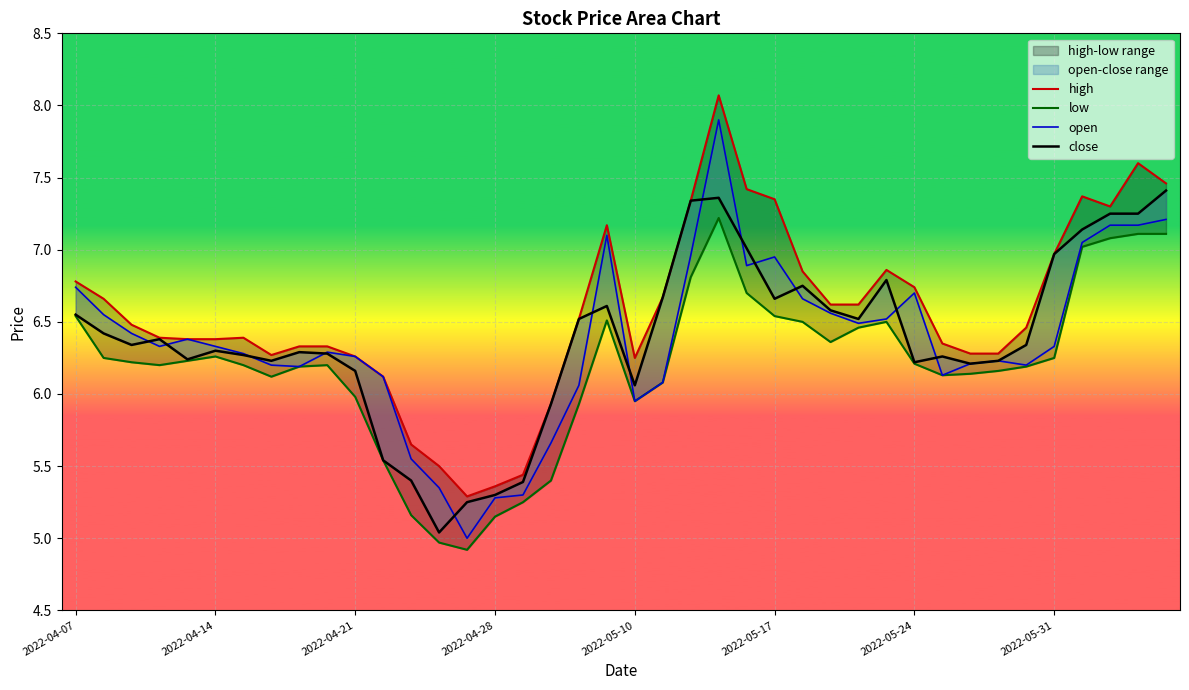

Reading right to left, what are all the values shown in this chart?

high: 7.5	7.6	7.3	7.4	7.0	6.5	6.3	6.3	6.3	6.7	6.9	6.6	6.6	6.8	7.3	7.4	8.1	7.3	6.7	6.2	7.2	6.5	5.9	5.4	5.4	5.3	5.5	5.7	6.1	6.3	6.3	6.3	6.3	6.4	6.4	6.4	6.4	6.5	6.7	6.8
low: 7.1	7.1	7.1	7.0	6.2	6.2	6.2	6.1	6.1	6.2	6.5	6.5	6.4	6.5	6.5	6.7	7.2	6.8	6.1	6.0	6.5	5.9	5.4	5.2	5.2	4.9	5.0	5.2	5.5	6.0	6.2	6.2	6.1	6.2	6.3	6.2	6.2	6.2	6.2	6.5
open: 7.2	7.2	7.2	7.0	6.3	6.2	6.2	6.2	6.1	6.7	6.5	6.5	6.6	6.7	7.0	6.9	7.9	7.0	6.1	6.0	7.1	6.1	5.7	5.3	5.3	5.0	5.3	5.5	6.1	6.3	6.3	6.2	6.2	6.3	6.3	6.4	6.3	6.4	6.5	6.7
close: 7.4	7.2	7.2	7.1	7.0	6.3	6.2	6.2	6.3	6.2	6.8	6.5	6.6	6.8	6.7	7.0	7.4	7.3	6.7	6.1	6.6	6.5	5.9	5.4	5.3	5.2	5.0	5.4	5.5	6.2	6.3	6.3	6.2	6.3	6.3	6.2	6.4	6.3	6.4	6.5